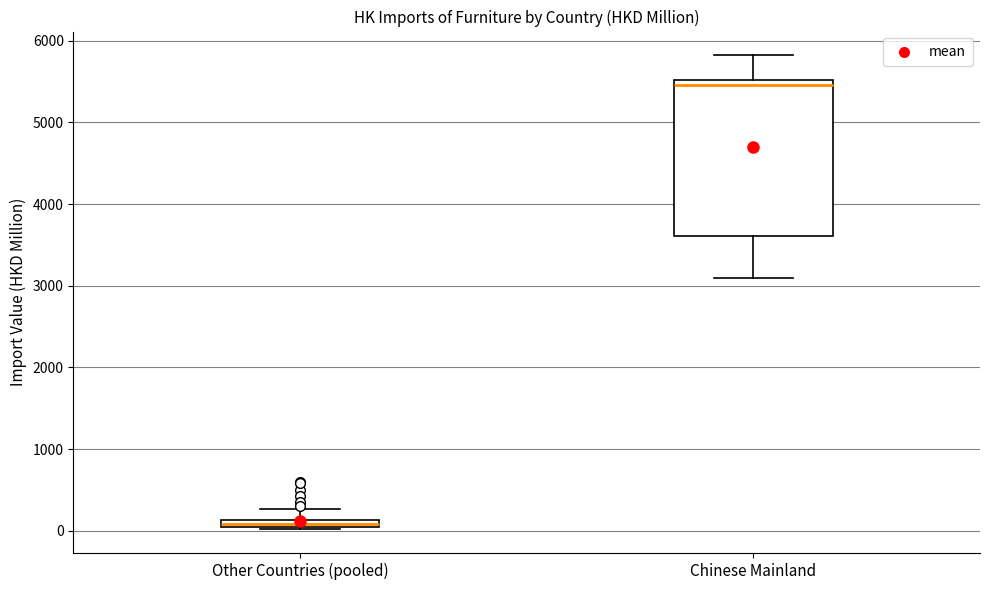

Which box has the highest median line?

Chinese Mainland